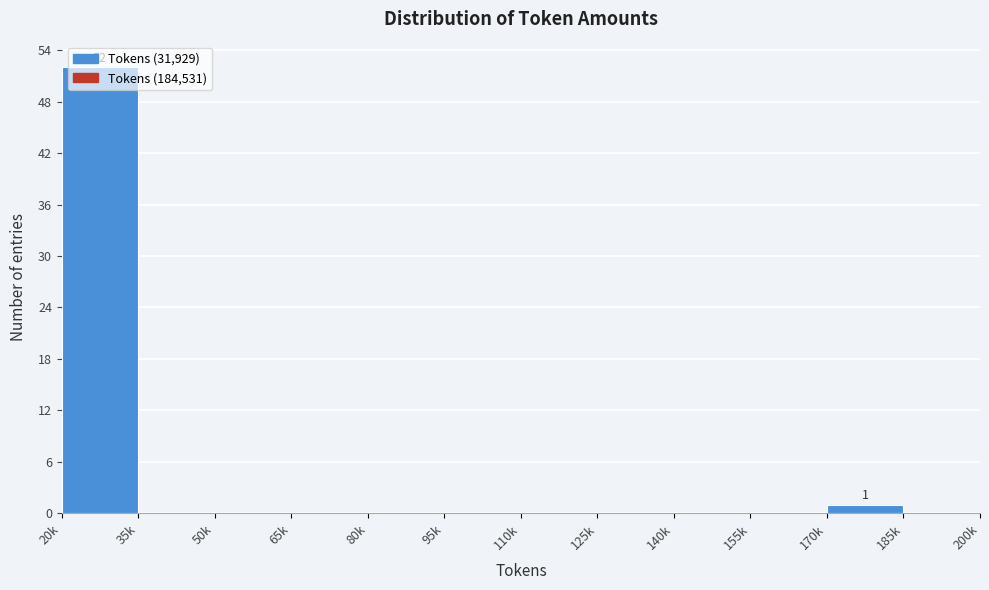

Which has a higher value, 110k or 20k?

20k